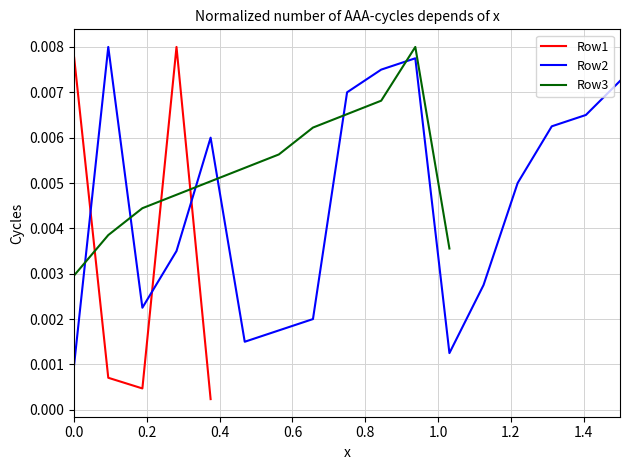

Count the number of data series in this chart.

3